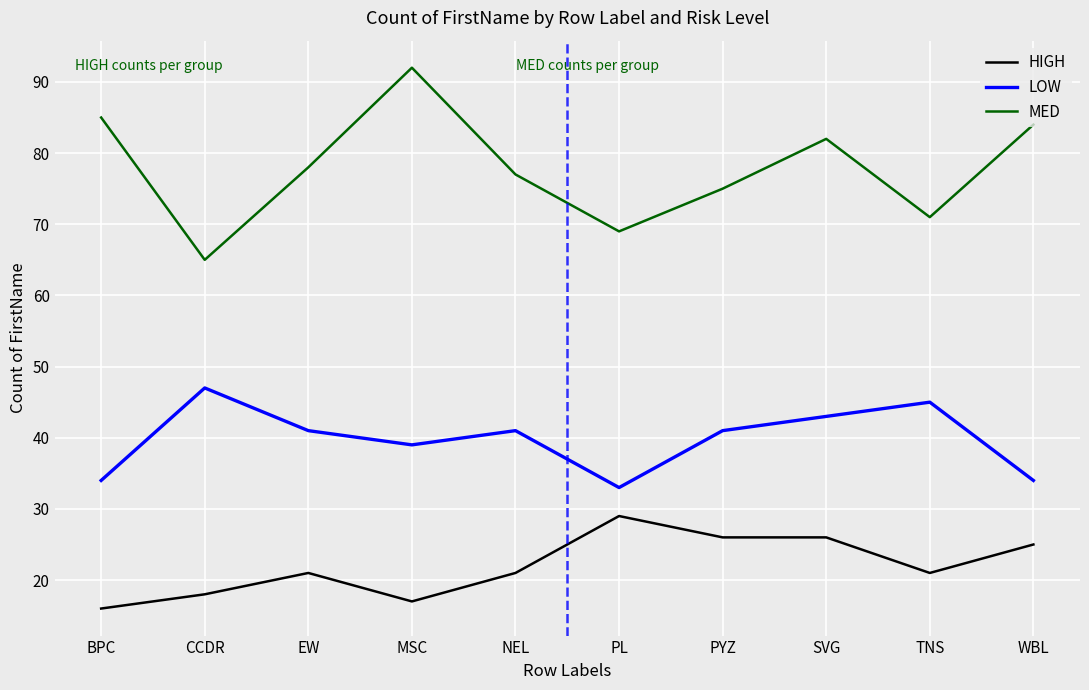

True or false: HIGH and LOW intersect in this chart.

False